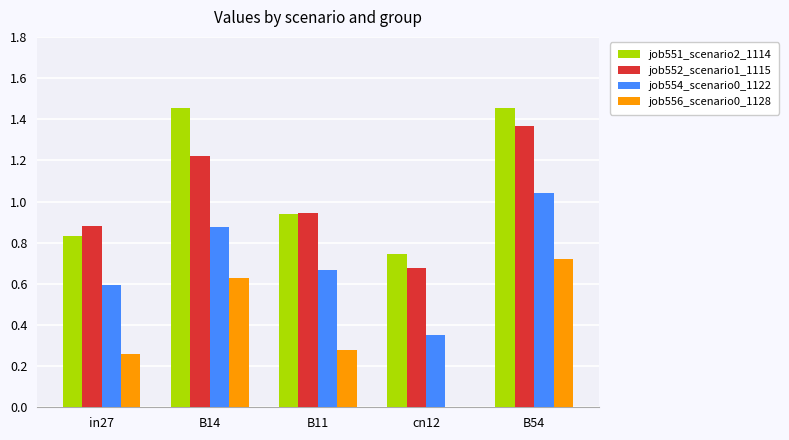

What is the total value across all series at cn12?

1.8